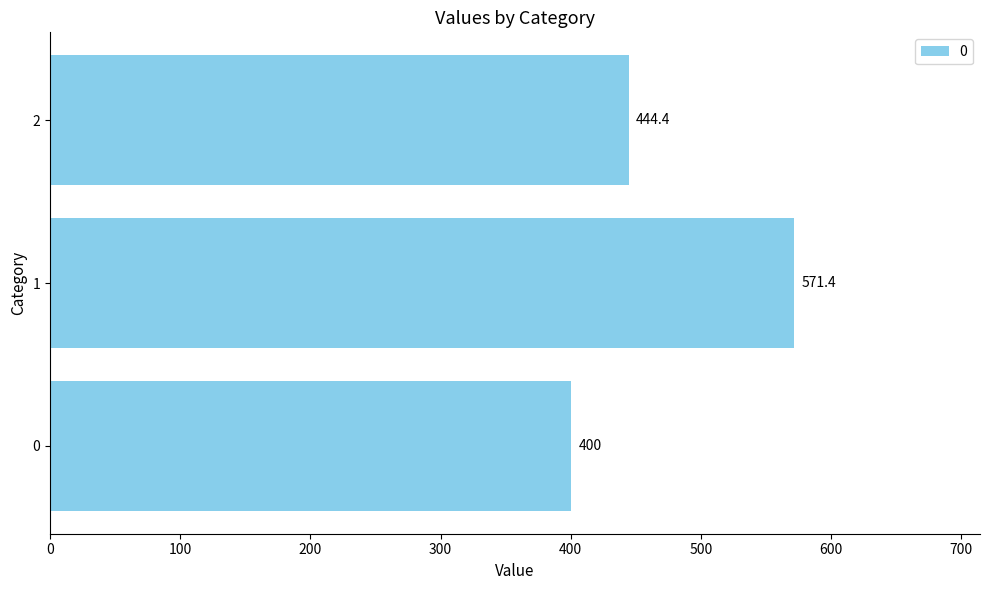

What is the smallest value displayed?

400.0